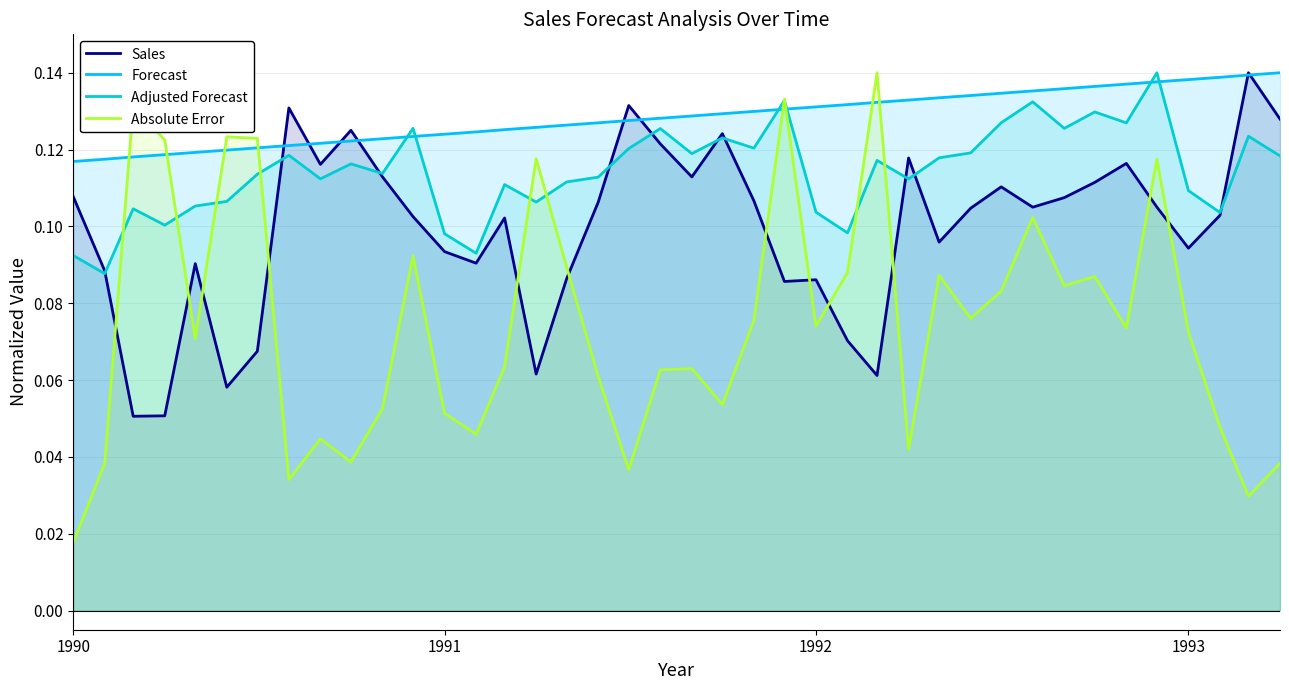

Which series ends up on top after the final intersection of Adjusted Forecast and Forecast?

Forecast